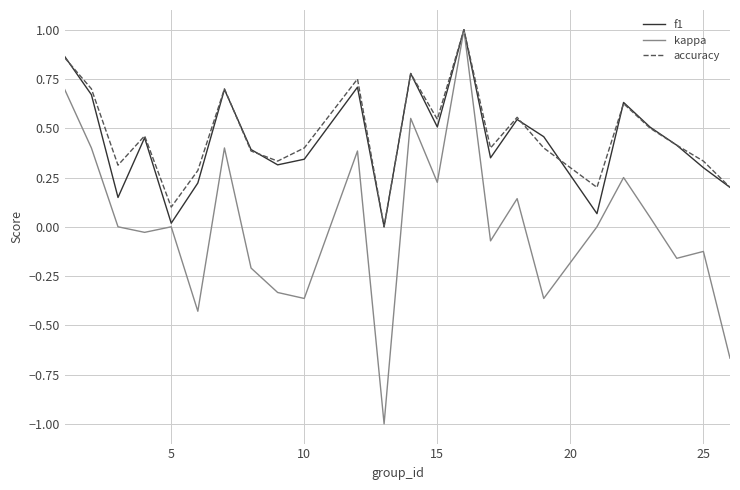

Which series has the widest spread of values?

kappa